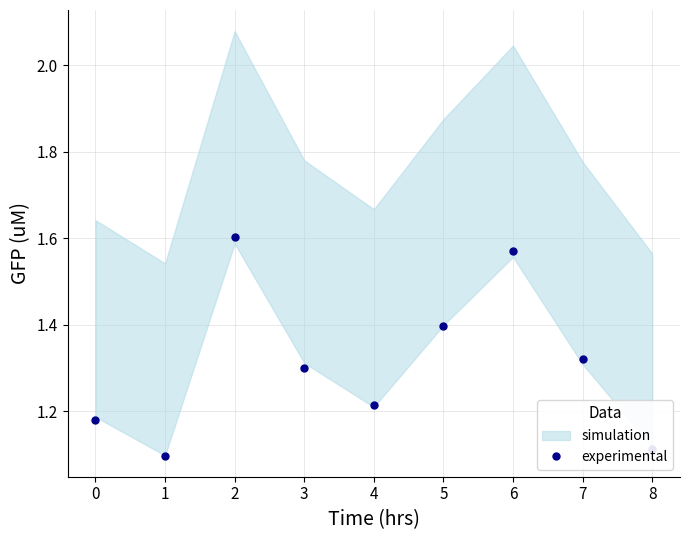

How many values are between 1 and 2?

9